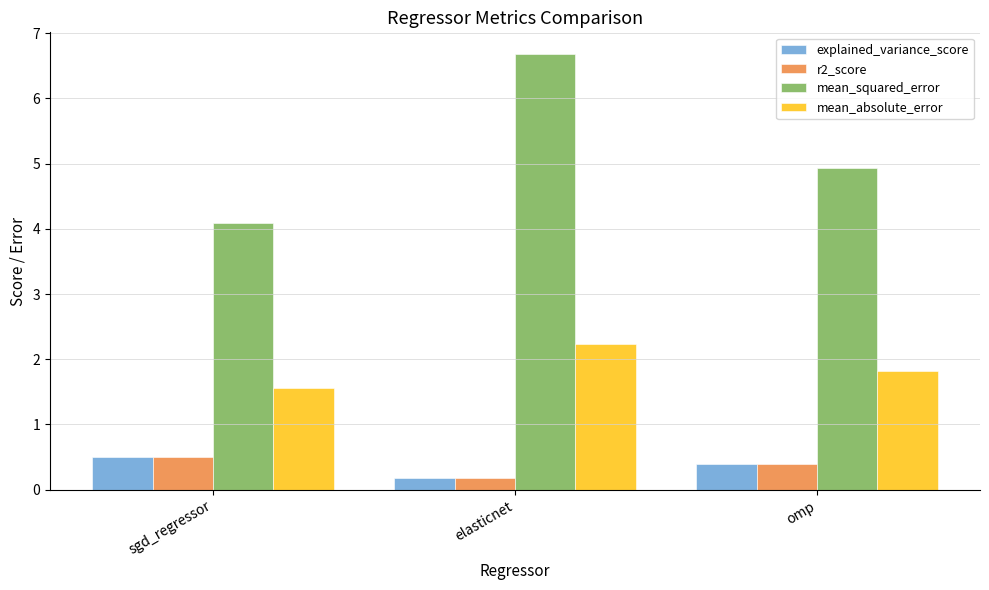

What is the label of the 1st bar from the right?

omp